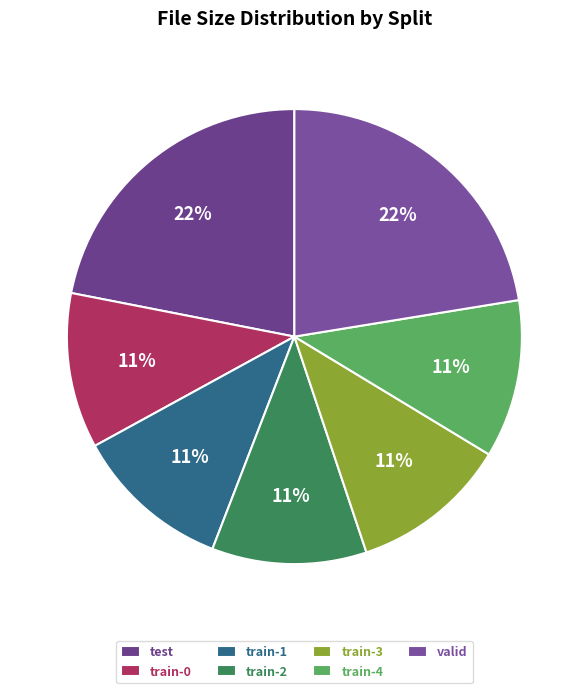

How many segments does this pie chart have?

7